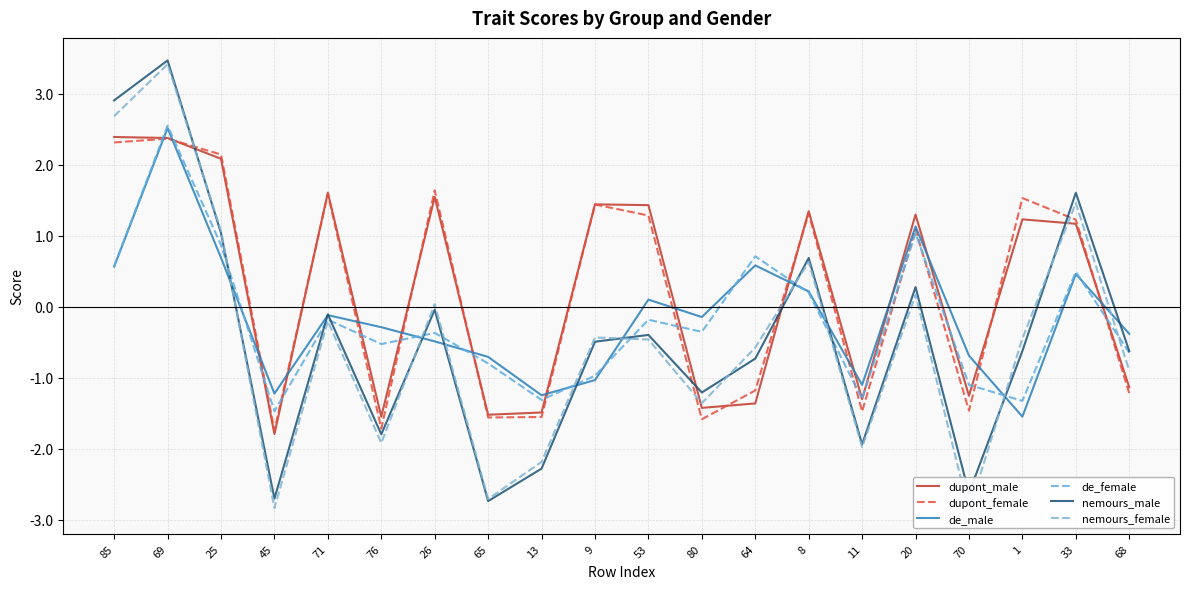

What are all the series names shown in the legend?

dupont_male, dupont_female, de_male, de_female, nemours_male, nemours_female